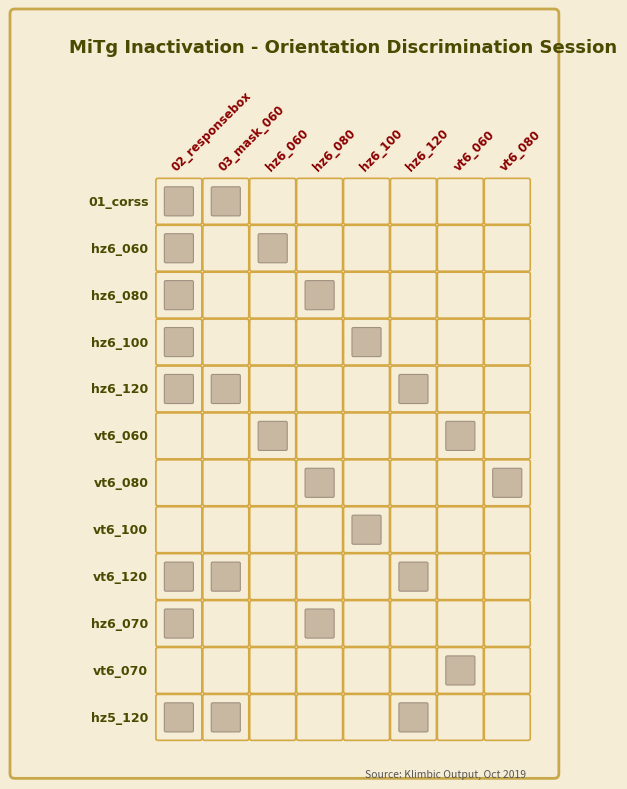

How many positive values does the vt6_100 series have?

1